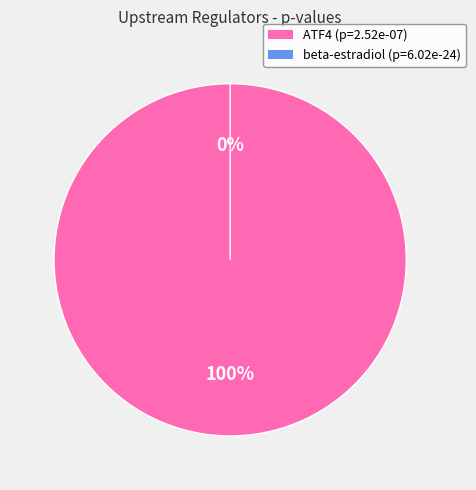

The beta-estradiol slice represents 0% of the pie. True or false?

True